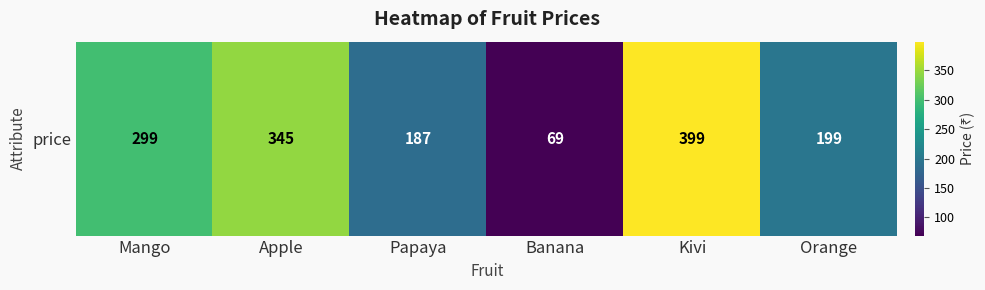

Reading right to left, what are all the values shown in this chart?

199	399	69	187	345	299